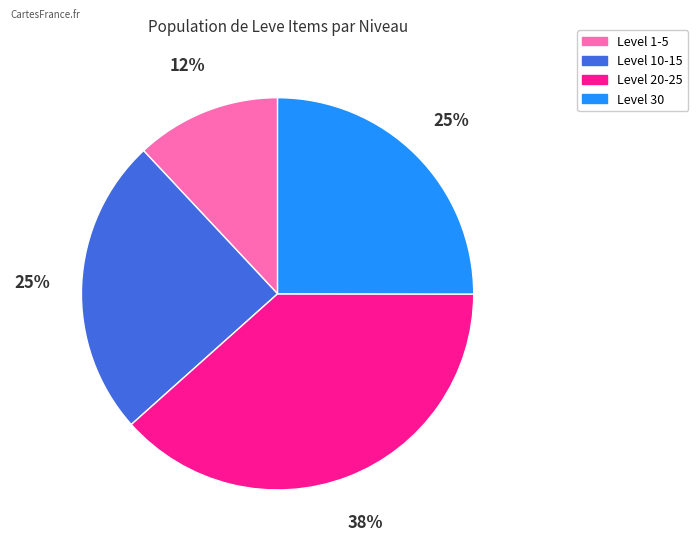

How many slices are in this pie chart?

4